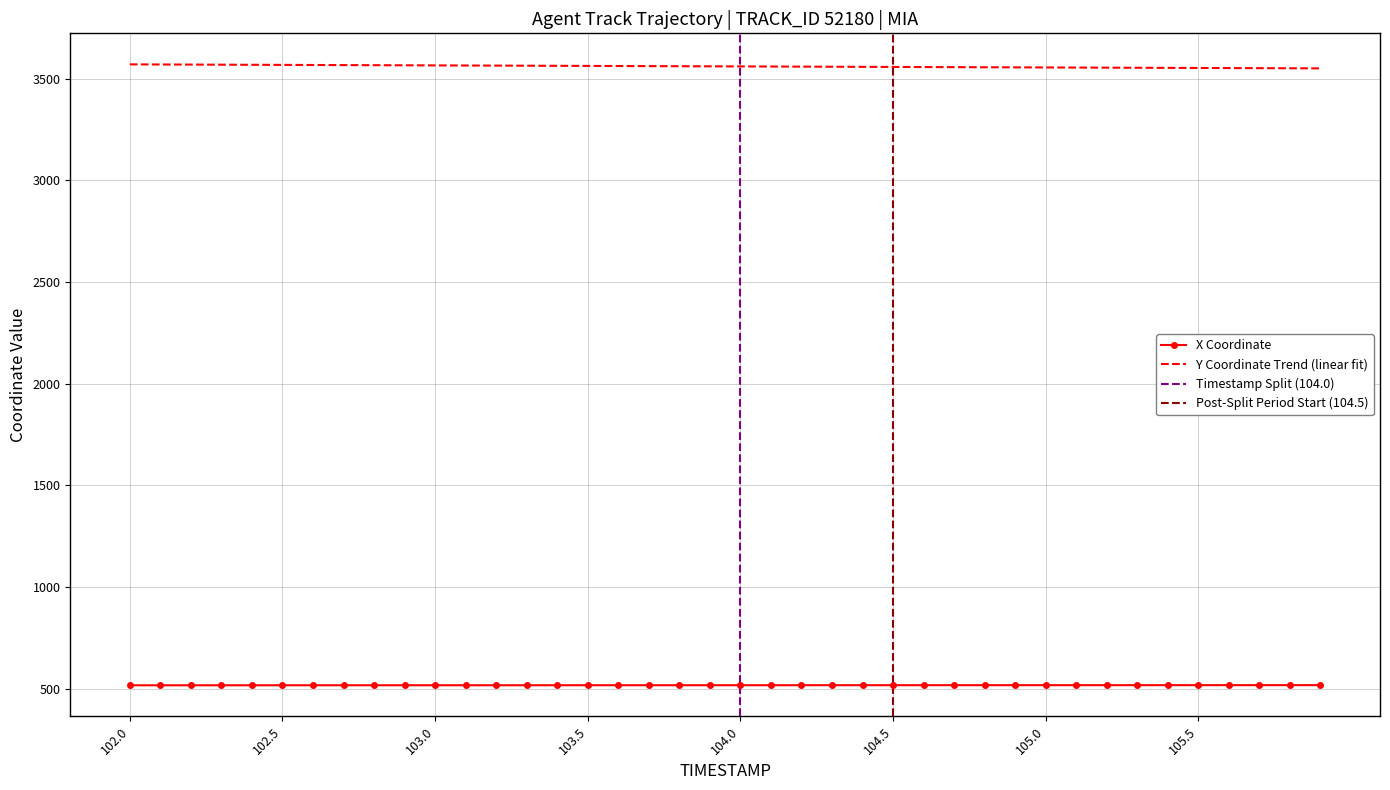

The X Coordinate series shows 691.9 at 104.0. True or false?

False